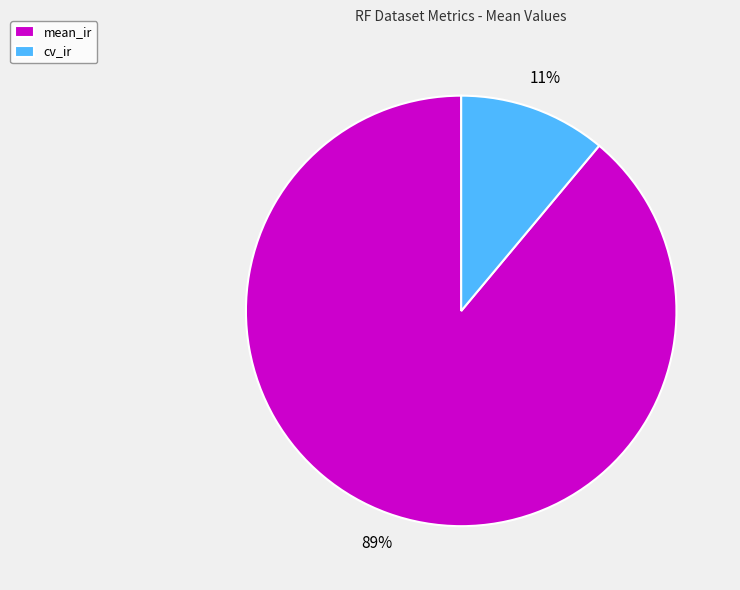

True or false: mean_ir accounts for 89% of the total.

True